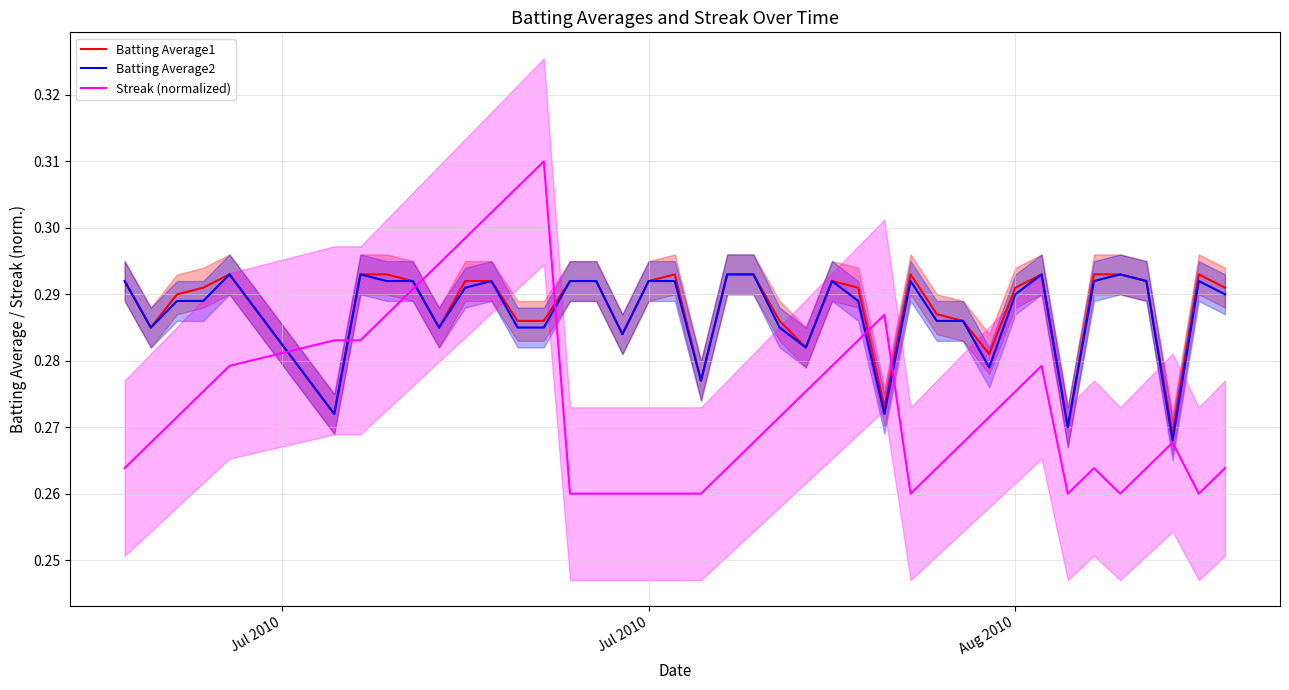

What is the average value of the Streak (normalized) series?

0.3